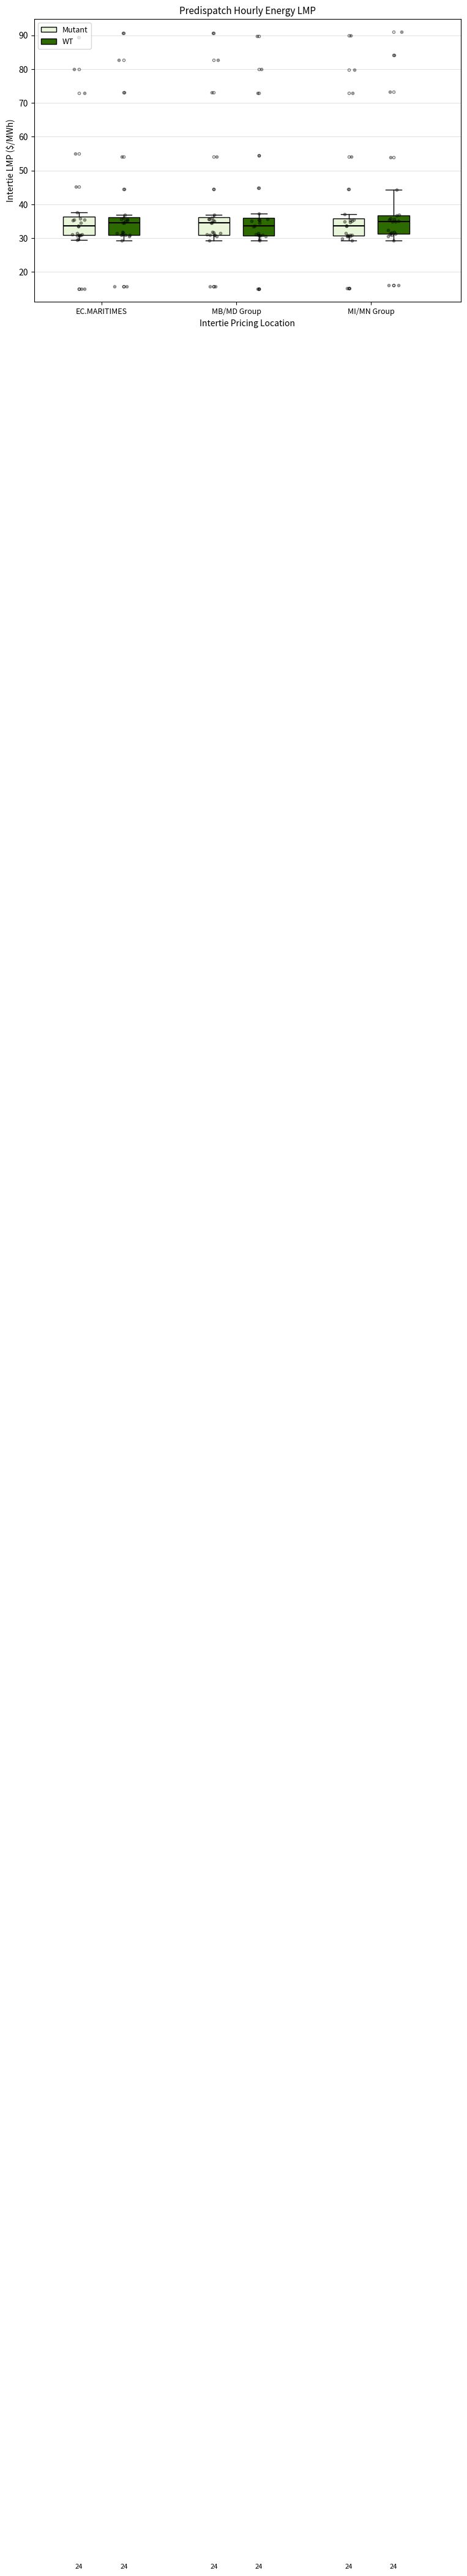

Reading left to right, transcribe this box plot: for each box, give where its median line is, the range the box spans, and where its two whiskers end, as read against the y-axis. The values are not printed on the chart, so give them approximately, as read against the axis.

EC.MARITIMES (Mutant): median 34, box 31 to 36, whiskers 29 to 38
EC.MARITIMES (WT): median 35, box 31 to 36, whiskers 29 to 37
MB/MD Group (Mutant): median 35, box 31 to 36, whiskers 29 to 37
MB/MD Group (WT): median 34, box 31 to 36, whiskers 29 to 37
MI/MN Group (Mutant): median 34, box 31 to 36, whiskers 29 to 37
MI/MN Group (WT): median 35, box 31 to 37, whiskers 29 to 44